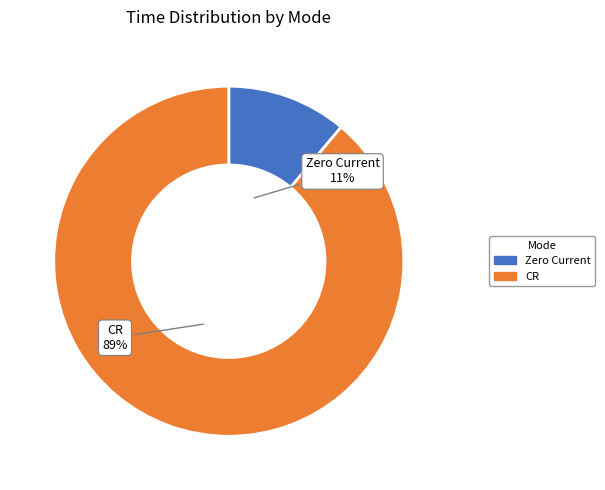

Is there any slice that represents more than half of the pie?

Yes